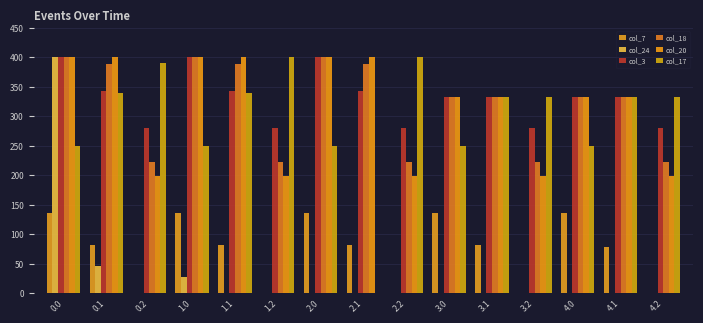

Between 3.0 and 2.0, which is larger?

3.0